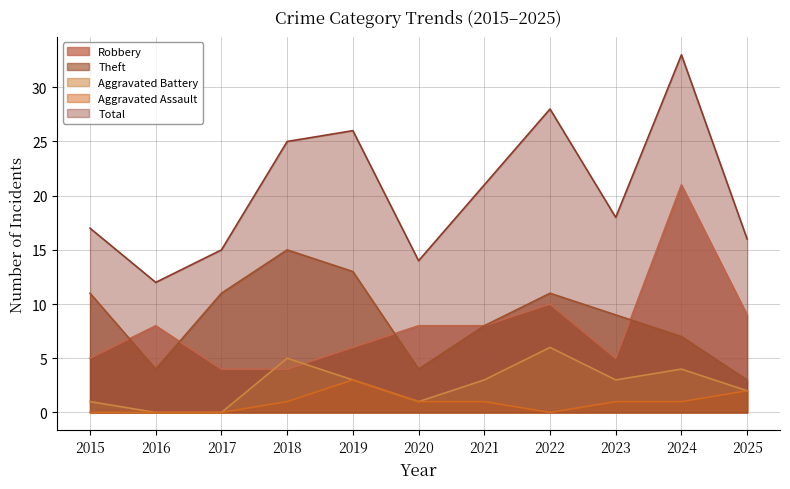

The value of Aggravated Battery at 2021 is 3. True or false?

True